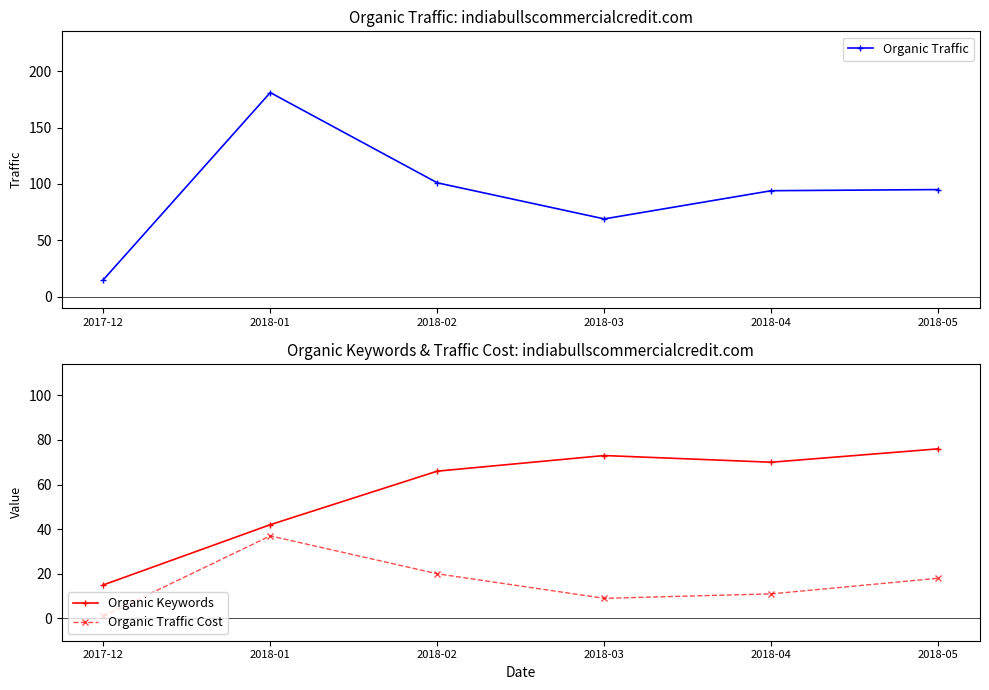

At which label does Organic Keywords reach its peak?

2018-05